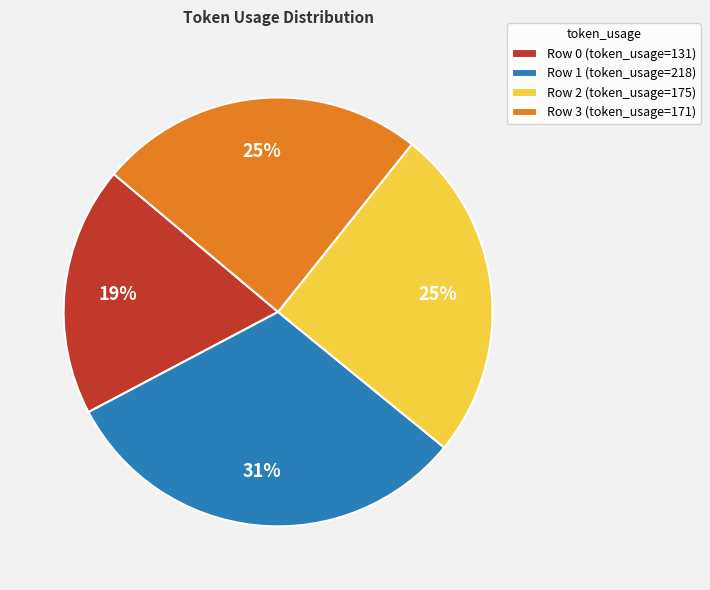

Is the sum of Row 3 (token_usage=171) and Row 1 (token_usage=218) greater than half?

Yes